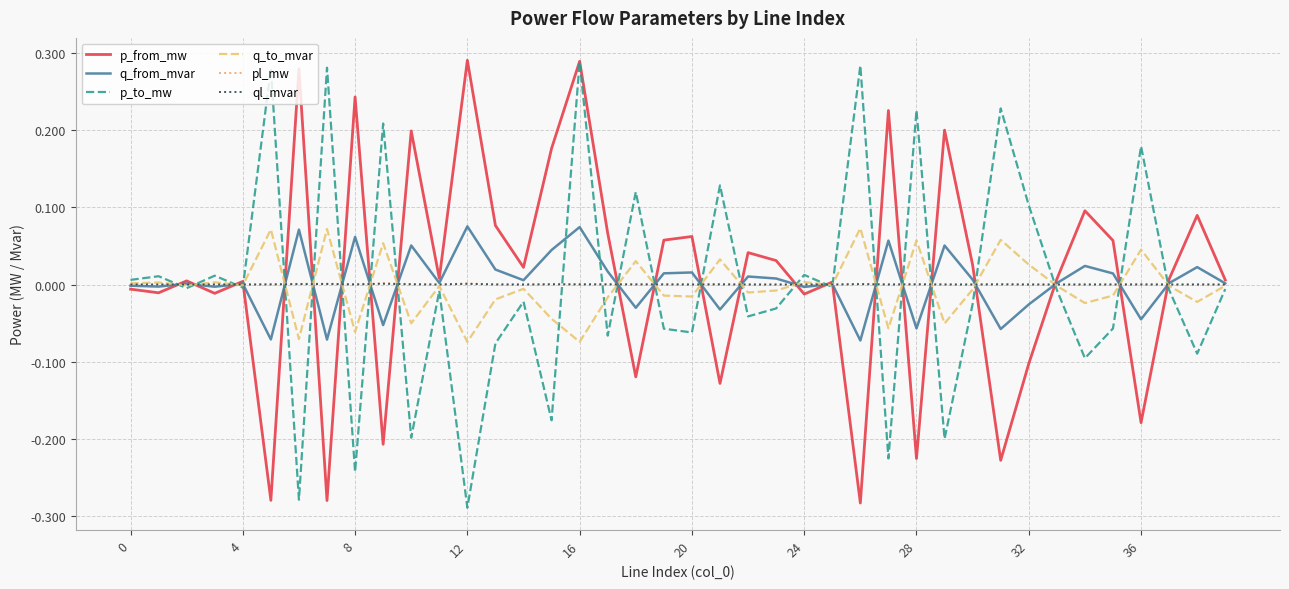

What are all the series names shown in the legend?

p_from_mw, q_from_mvar, p_to_mw, q_to_mvar, pl_mw, ql_mvar